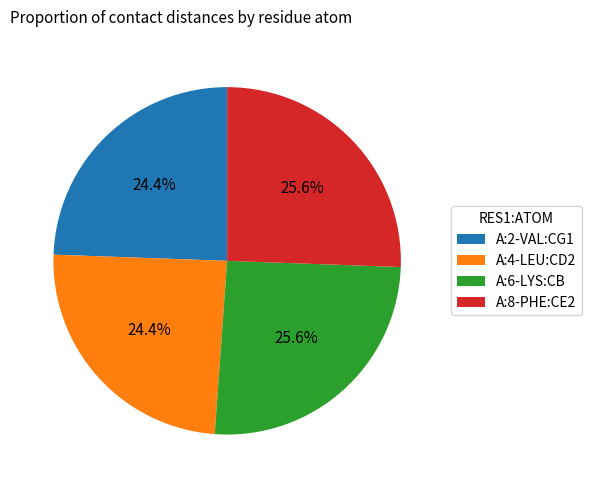

Combined, what portion of the pie is A:2-VAL:CG1 and A:6-LYS:CB?

50.0%